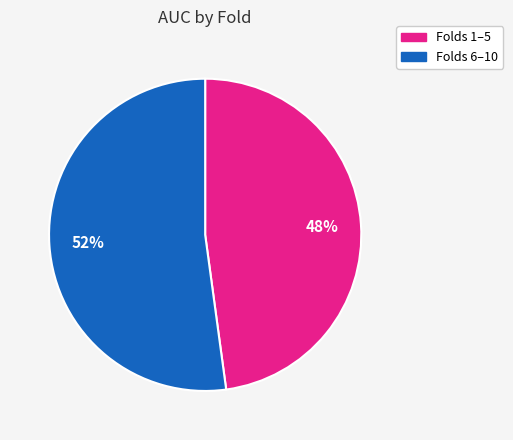

To the nearest percent, what is the average slice percentage?

50%